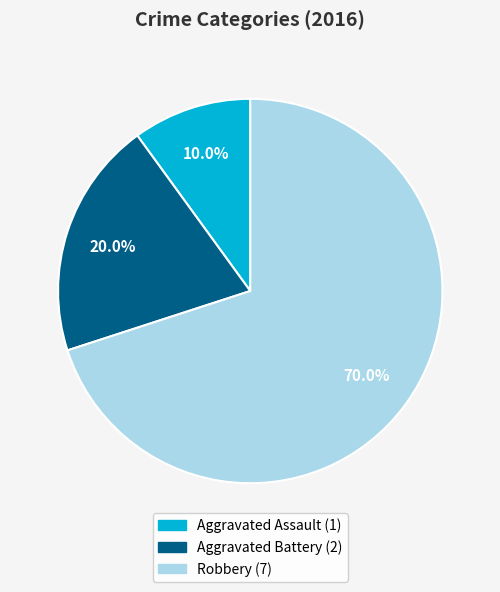

What percentage is the Aggravated Assault slice, to the nearest percent?

10%